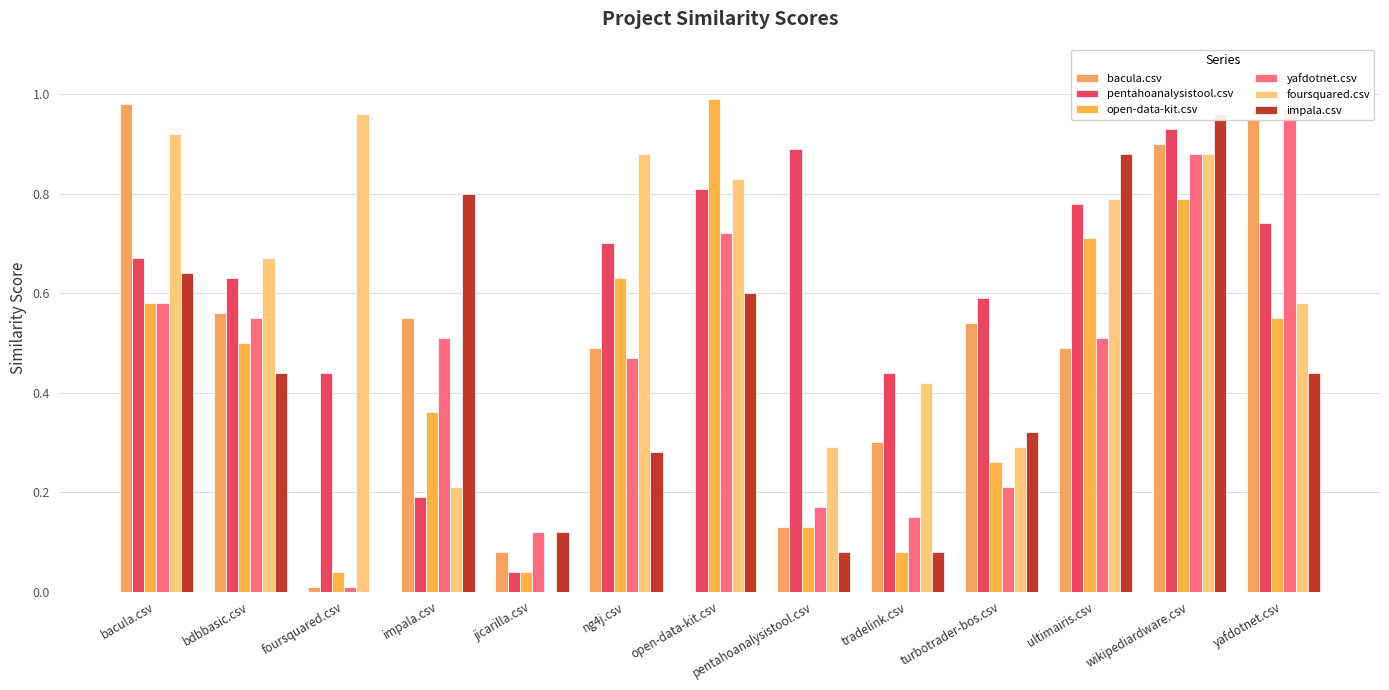

What is the sum of all yafdotnet.csv values?

5.8